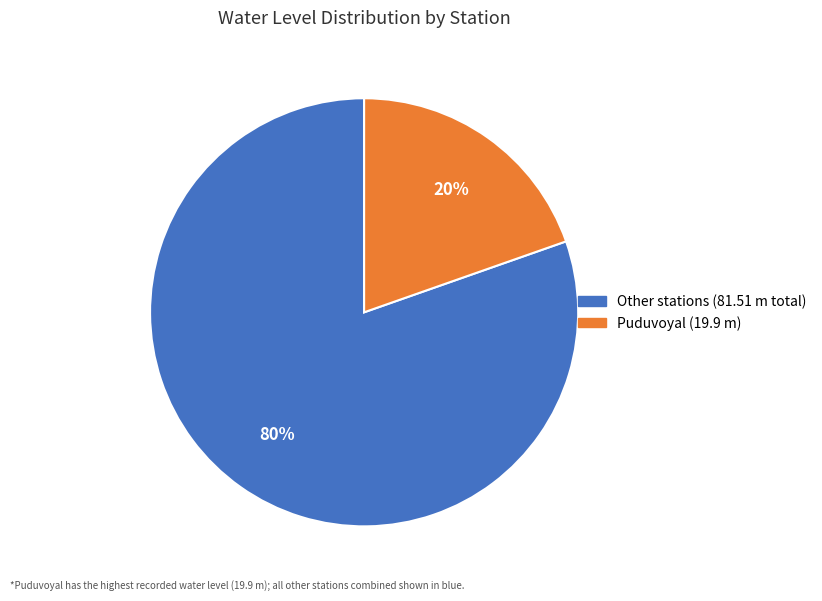

Does any single category account for the majority?

Yes